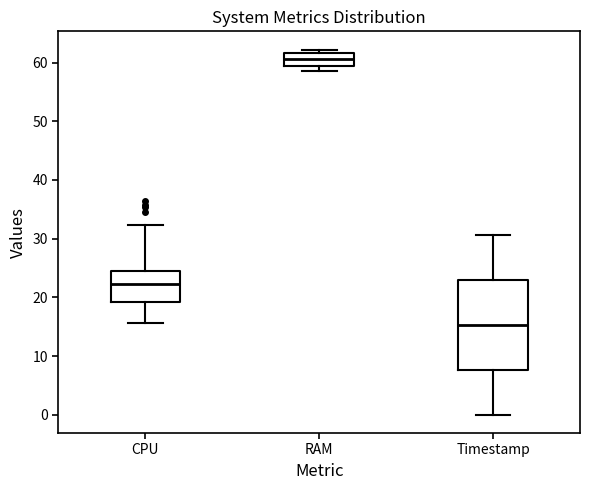

Reading left to right, transcribe this box plot: for each box, give where its median line is, the range the box spans, and where its two whiskers end, as read against the y-axis. The values are not printed on the chart, so give them approximately, as read against the axis.

CPU: median 22, box 19 to 25, whiskers 16 to 32
RAM: median 61, box 59 to 62, whiskers 59 (just below the box's lower edge) to 62 (just above the box's upper edge)
Timestamp: median 15, box 8 to 23, whiskers 0 to 31